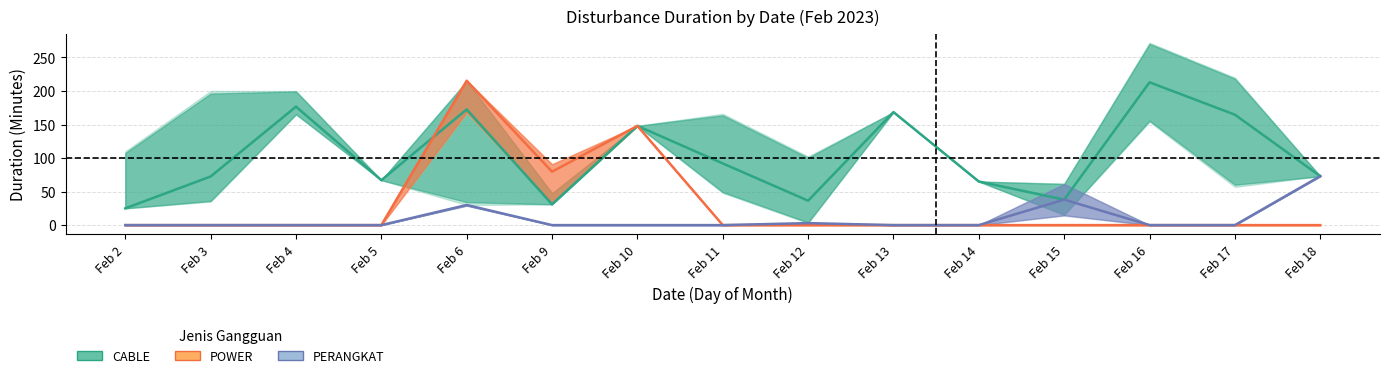

What is the difference between the maximum and minimum values in the CABLE series?

187.9